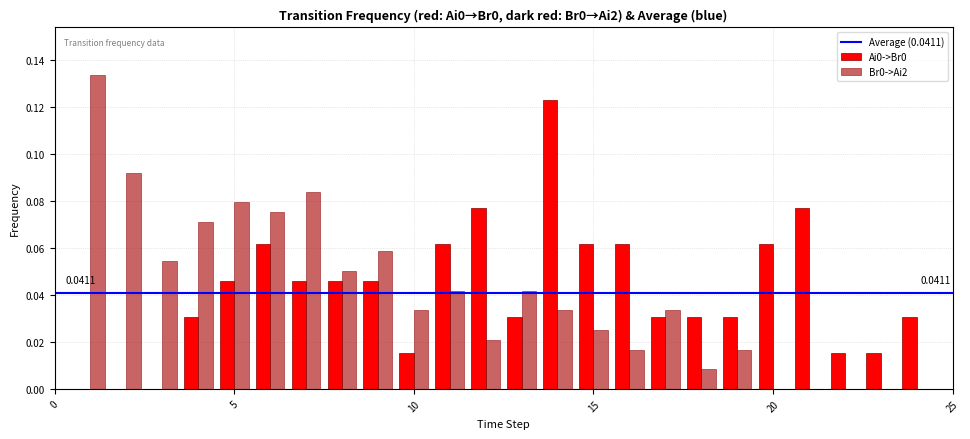

What is the sum of all Br0->Ai2 values?

1.0